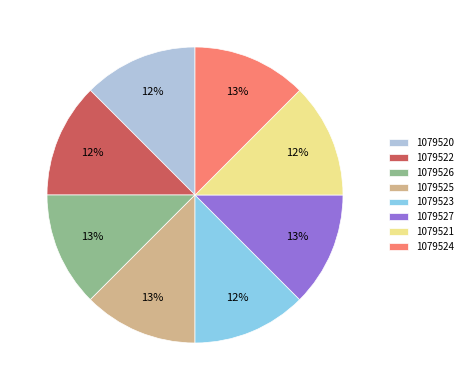

To the nearest percent, what portion does 1079526 represent?

13%